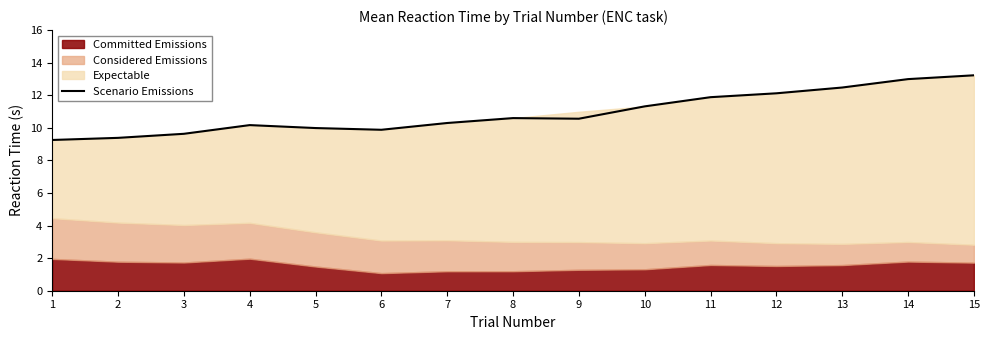

What is the value of the 3rd point from the left?

9.6